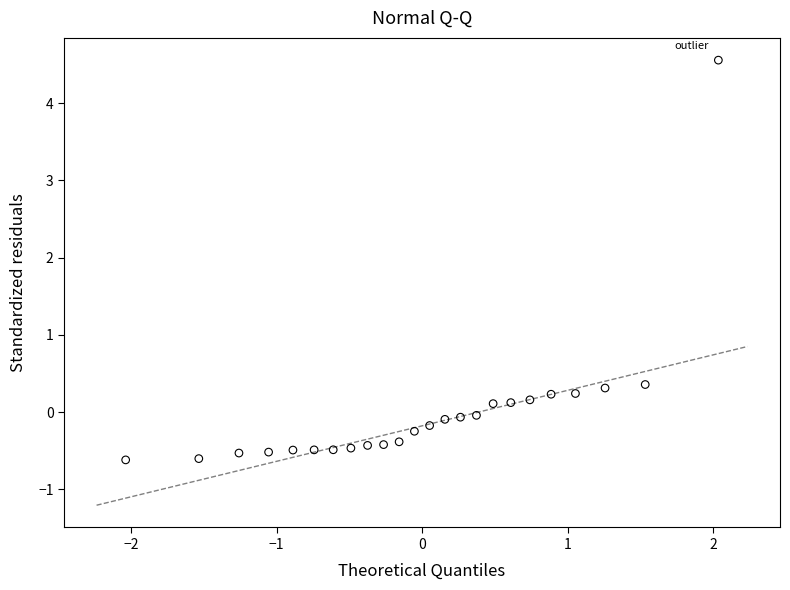

What is the range of X values (max minus min)?

4.1